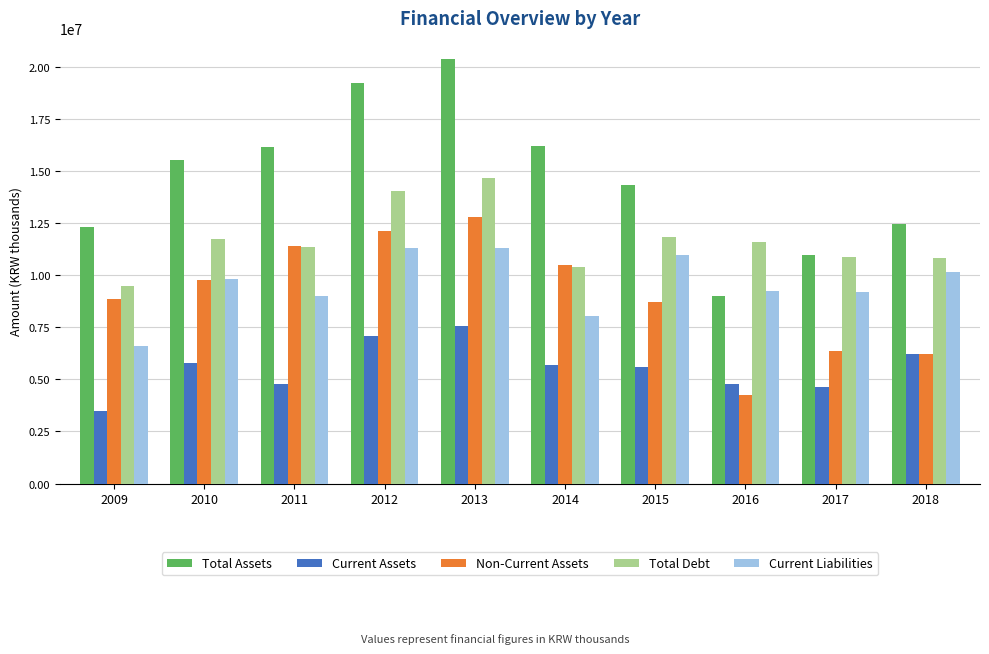

What is the sum of the Total Debt values at 2014 and 2012?

24392218